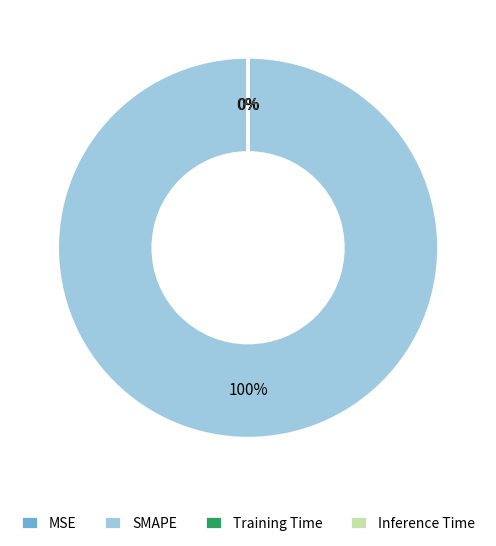

Which slice represents more than half of the pie?

SMAPE